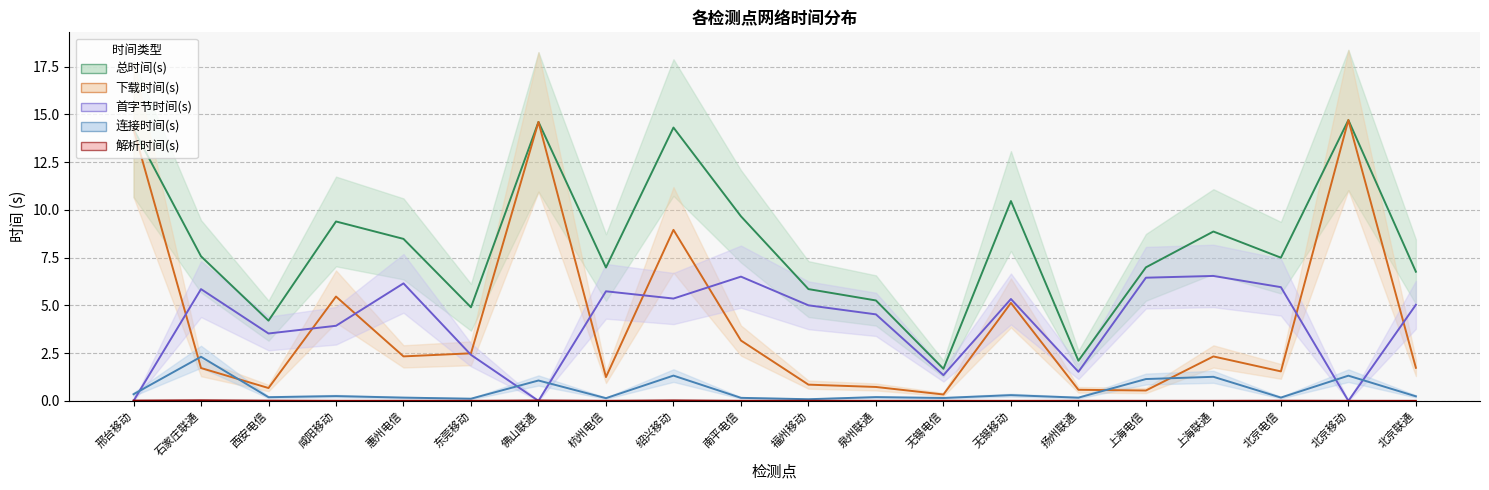

True or false: 总时间(s) and 连接时间(s) cross at least once.

False